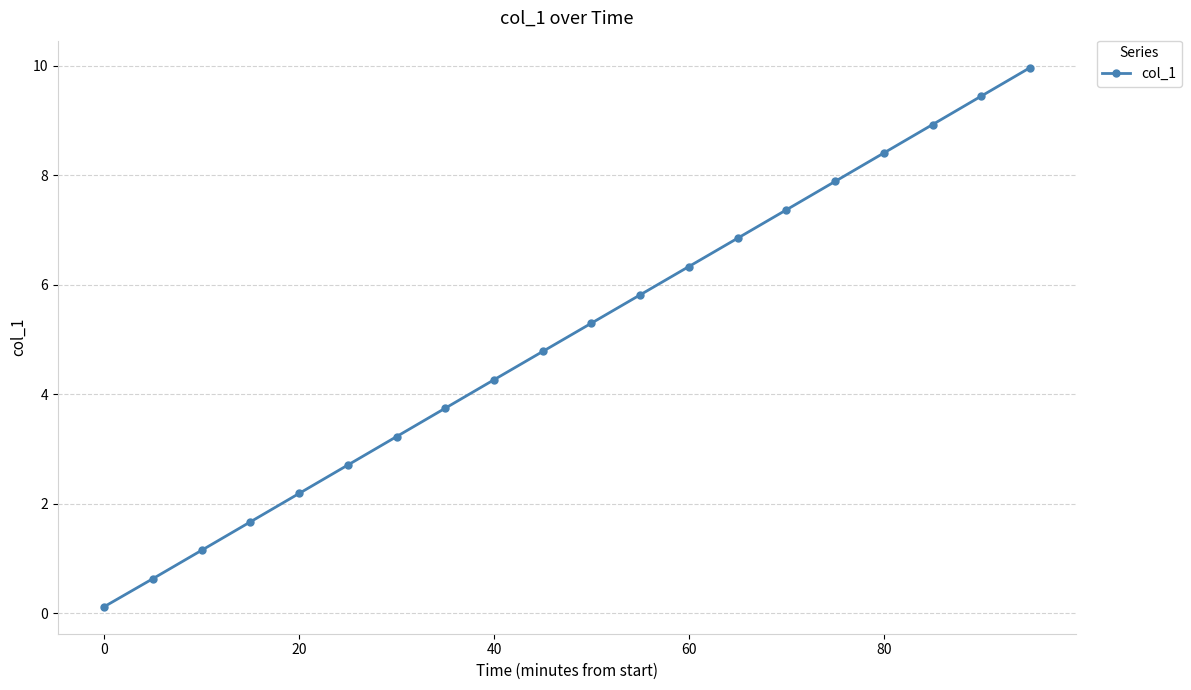

What is the maximum value shown in the chart?

10.0